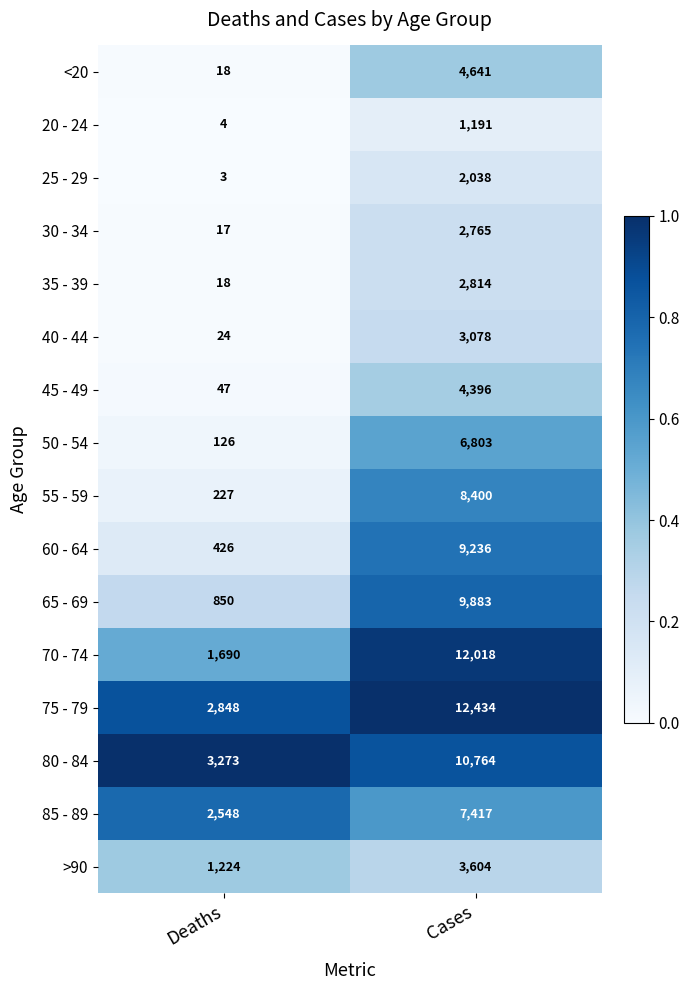

How many series are shown in this chart?

16